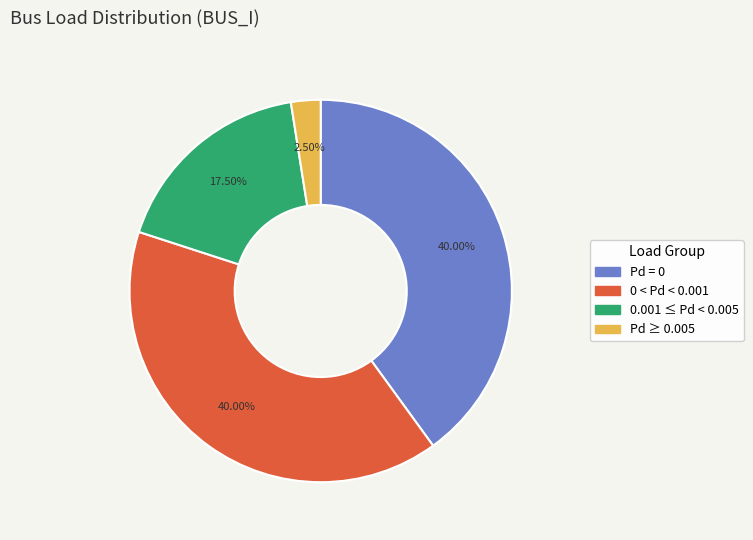

Which has a higher value, 0 < Pd < 0.001 or 0.001 ≤ Pd < 0.005?

0 < Pd < 0.001